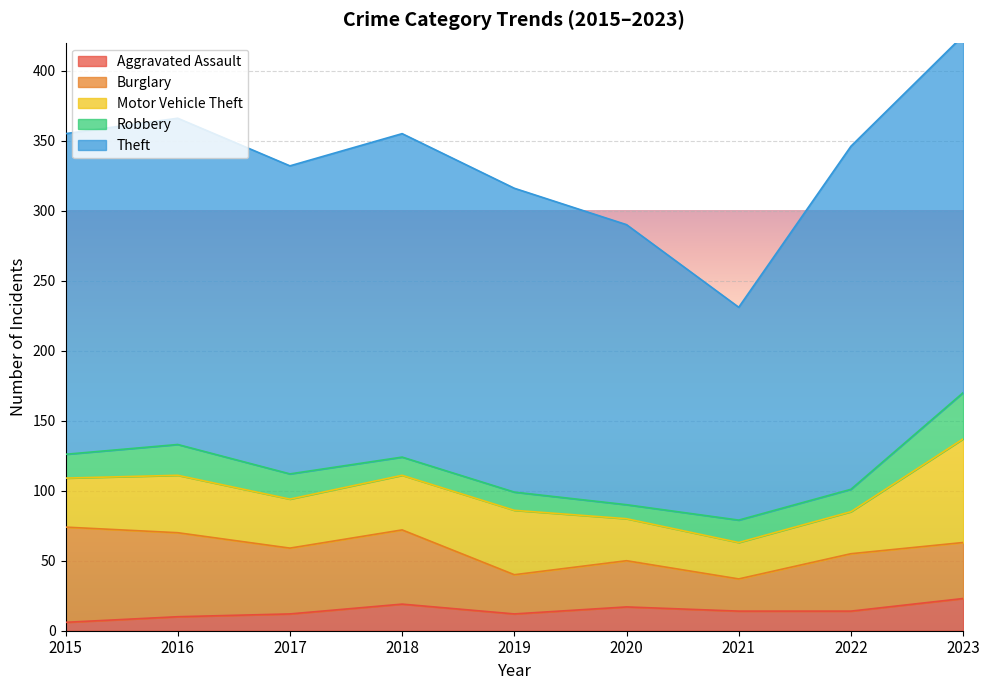

In Theft, how many points are higher than both neighbors (excluding endpoints)?

2